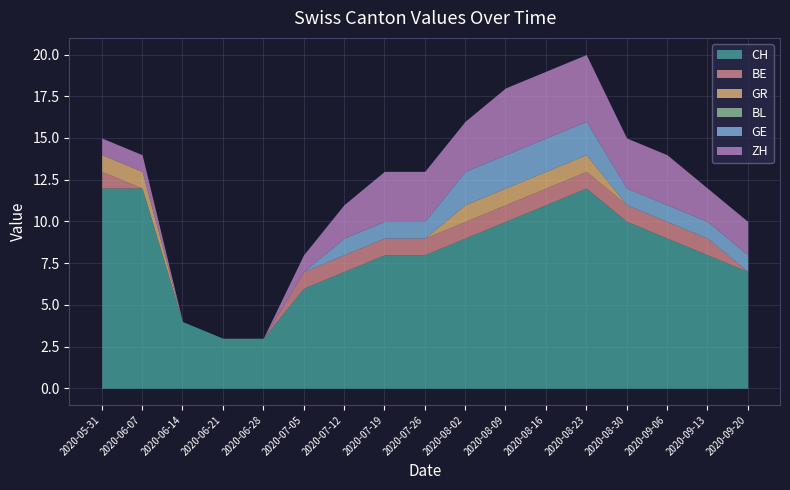

Reading left to right, transcribe all the data shown in this chart.

CH: 2020-05-31=12	2020-06-07=12	2020-06-14=4	2020-06-21=3	2020-06-28=3	2020-07-05=6	2020-07-12=7	2020-07-19=8	2020-07-26=8	2020-08-02=9	2020-08-09=10	2020-08-16=11	2020-08-23=12	2020-08-30=10	2020-09-06=9	2020-09-13=8	2020-09-20=7
BE: 2020-05-31=1	2020-06-07=0	2020-06-14=0	2020-06-21=0	2020-06-28=0	2020-07-05=1	2020-07-12=1	2020-07-19=1	2020-07-26=1	2020-08-02=1	2020-08-09=1	2020-08-16=1	2020-08-23=1	2020-08-30=1	2020-09-06=1	2020-09-13=1	2020-09-20=0
GR: 2020-05-31=1	2020-06-07=1	2020-06-14=0	2020-06-21=0	2020-06-28=0	2020-07-05=0	2020-07-12=0	2020-07-19=0	2020-07-26=0	2020-08-02=1	2020-08-09=1	2020-08-16=1	2020-08-23=1	2020-08-30=0	2020-09-06=0	2020-09-13=0	2020-09-20=0
BL: 2020-05-31=0	2020-06-07=0	2020-06-14=0	2020-06-21=0	2020-06-28=0	2020-07-05=0	2020-07-12=0	2020-07-19=0	2020-07-26=0	2020-08-02=0	2020-08-09=0	2020-08-16=0	2020-08-23=0	2020-08-30=0	2020-09-06=0	2020-09-13=0	2020-09-20=0
GE: 2020-05-31=0	2020-06-07=0	2020-06-14=0	2020-06-21=0	2020-06-28=0	2020-07-05=0	2020-07-12=1	2020-07-19=1	2020-07-26=1	2020-08-02=2	2020-08-09=2	2020-08-16=2	2020-08-23=2	2020-08-30=1	2020-09-06=1	2020-09-13=1	2020-09-20=1
ZH: 2020-05-31=1	2020-06-07=1	2020-06-14=0	2020-06-21=0	2020-06-28=0	2020-07-05=1	2020-07-12=2	2020-07-19=3	2020-07-26=3	2020-08-02=3	2020-08-09=4	2020-08-16=4	2020-08-23=4	2020-08-30=3	2020-09-06=3	2020-09-13=2	2020-09-20=2